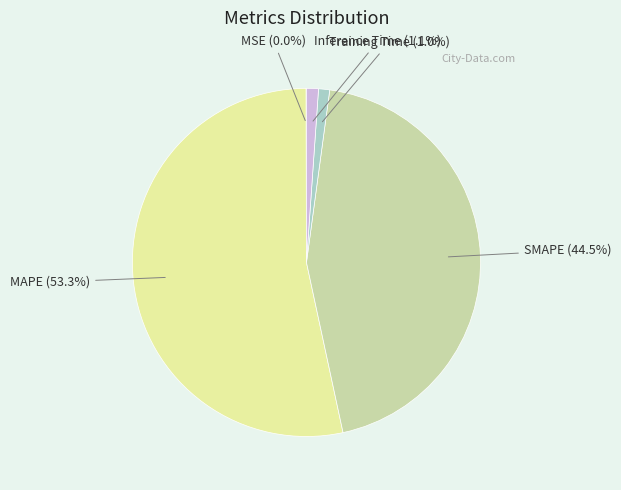

Which slice is the largest?

MAPE